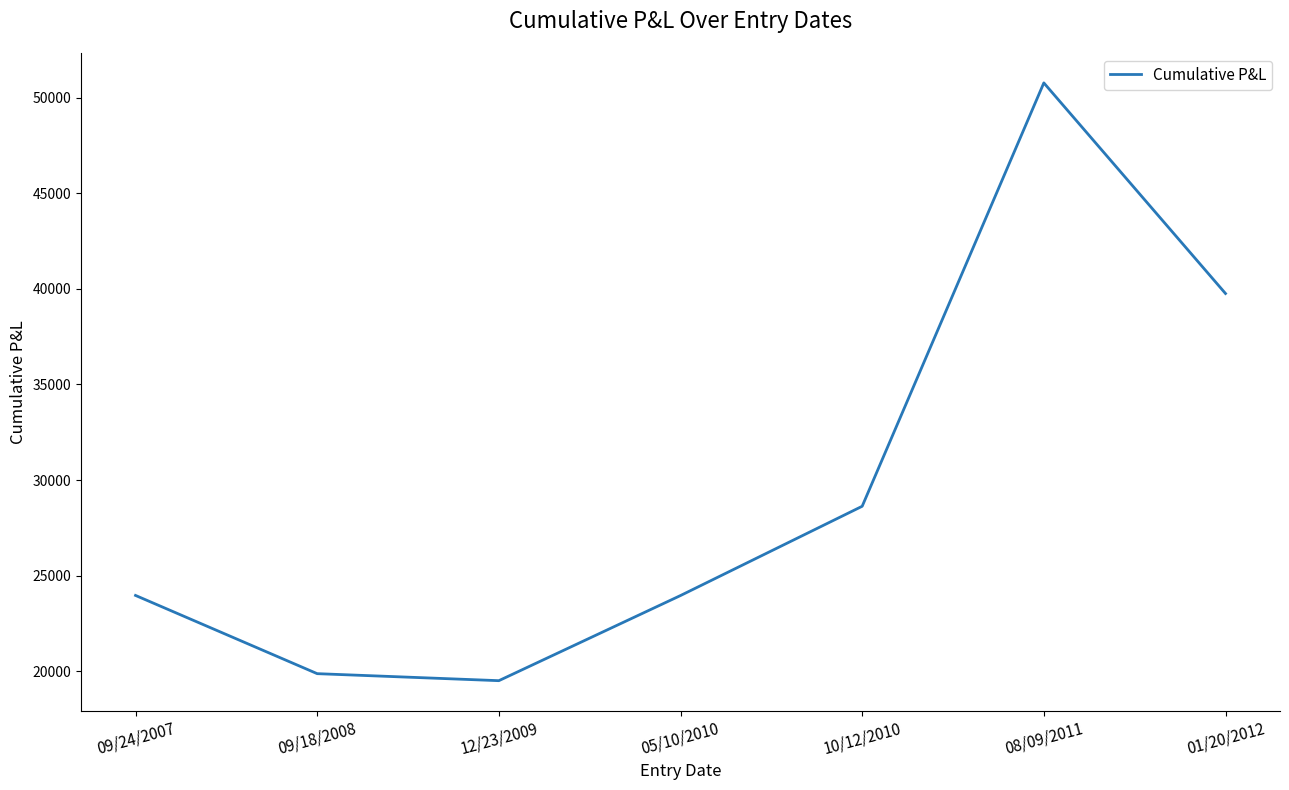

Is it true that the value at 10/12/2010 is 15830.7?

False